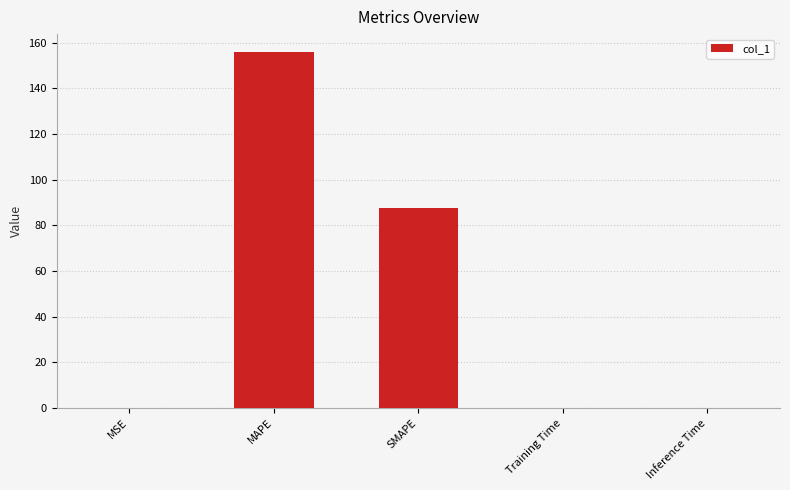

Count the number of data series in this chart.

1